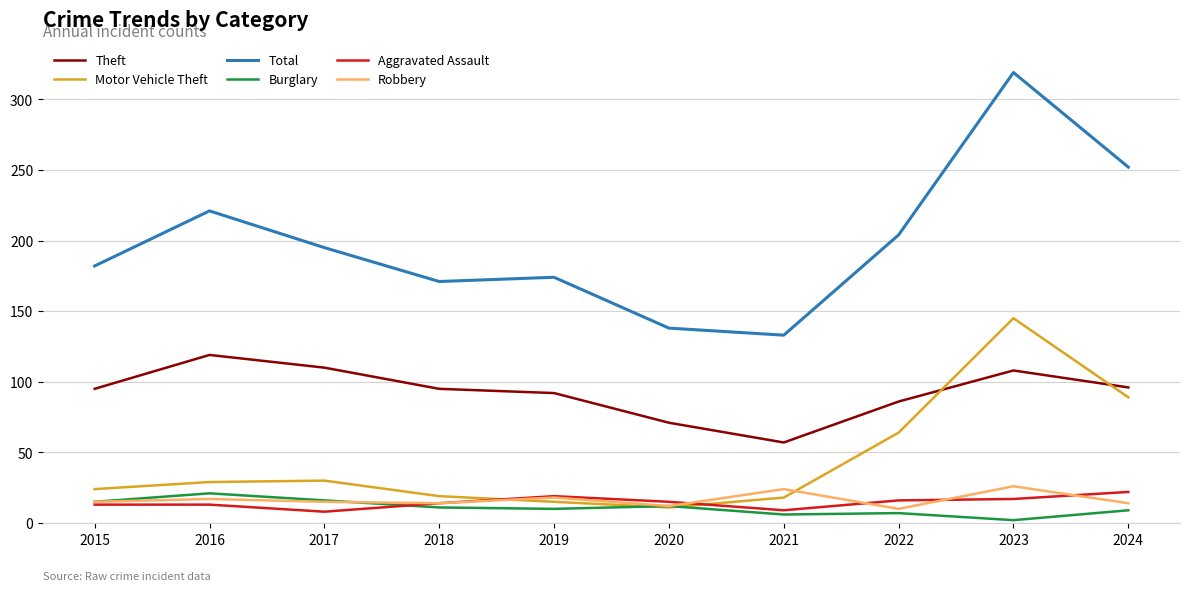

What are all the series names shown in the legend?

Theft, Motor Vehicle Theft, Total, Burglary, Aggravated Assault, Robbery